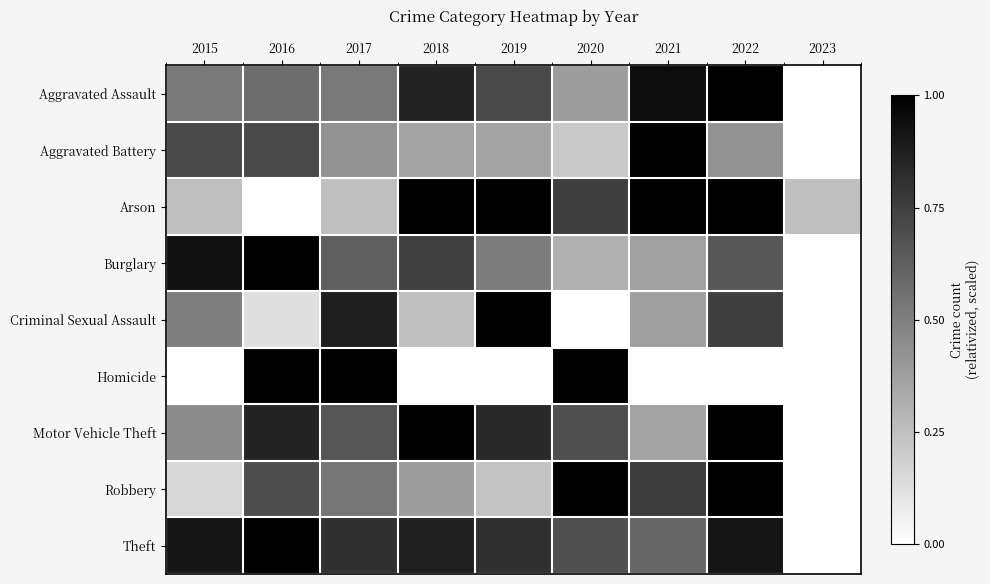

At how many categories does at least one series exceed 0?

9